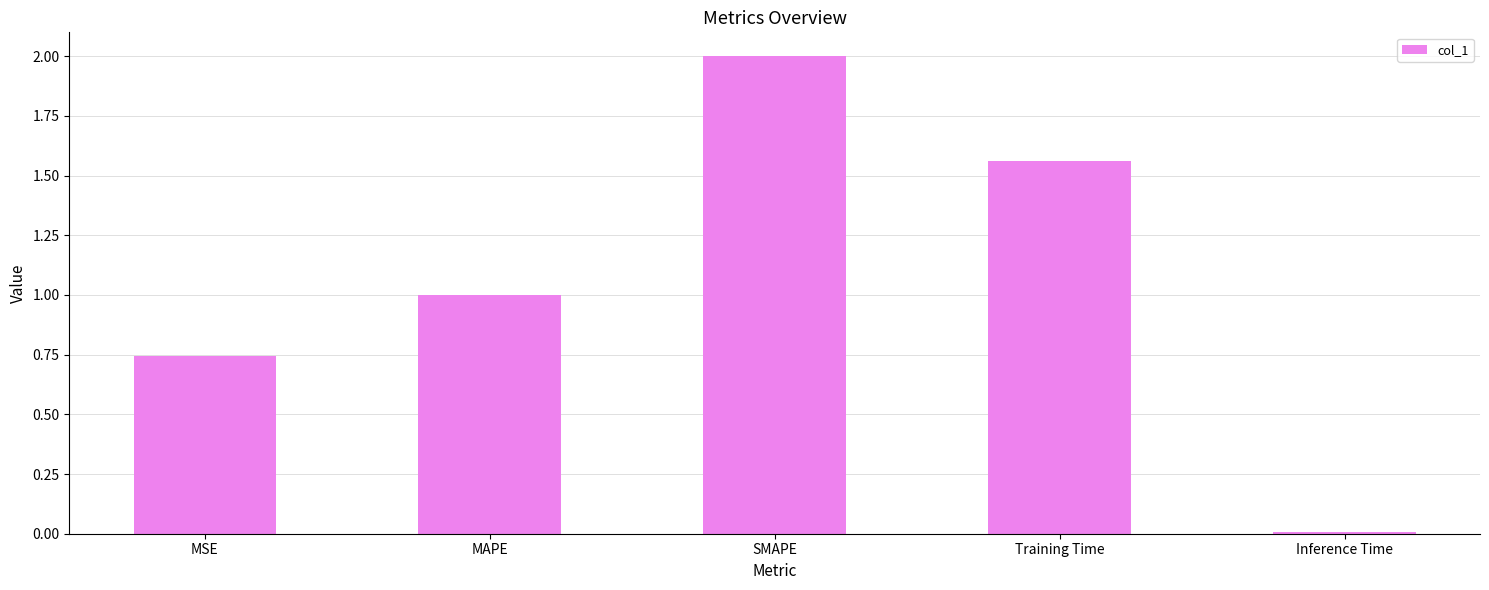

What is the maximum value shown in the chart?

2.0